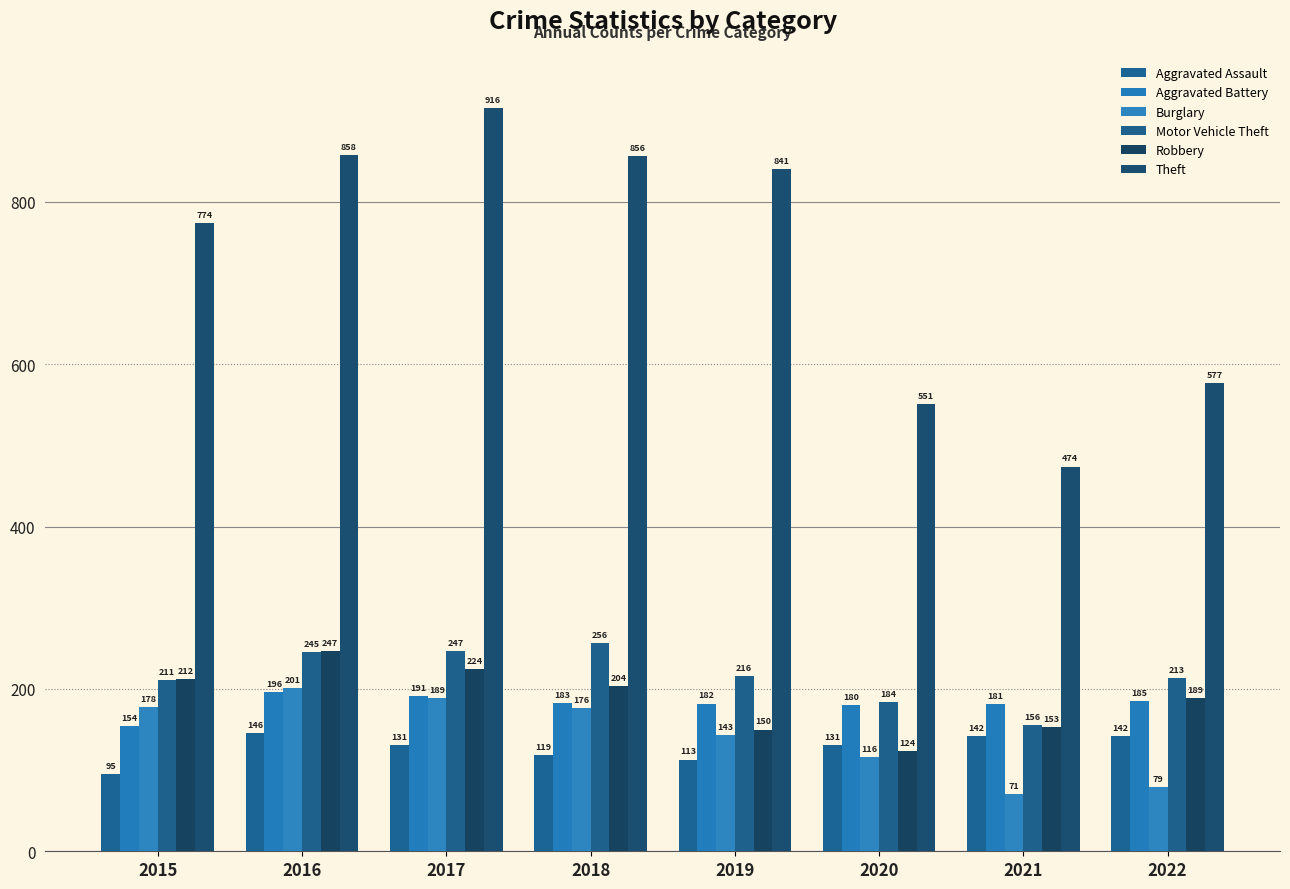

Count the number of categories in the chart.

8